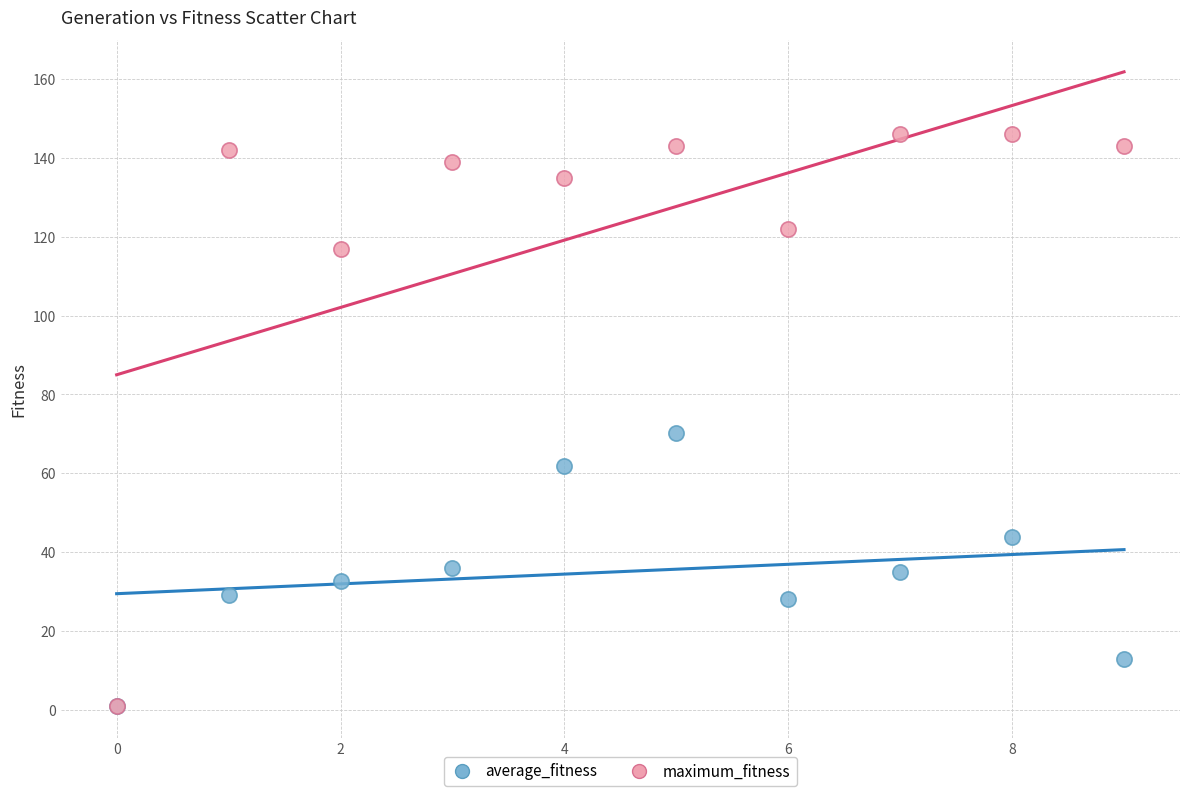

Across all series, what Y value is closest to 73?

70.3